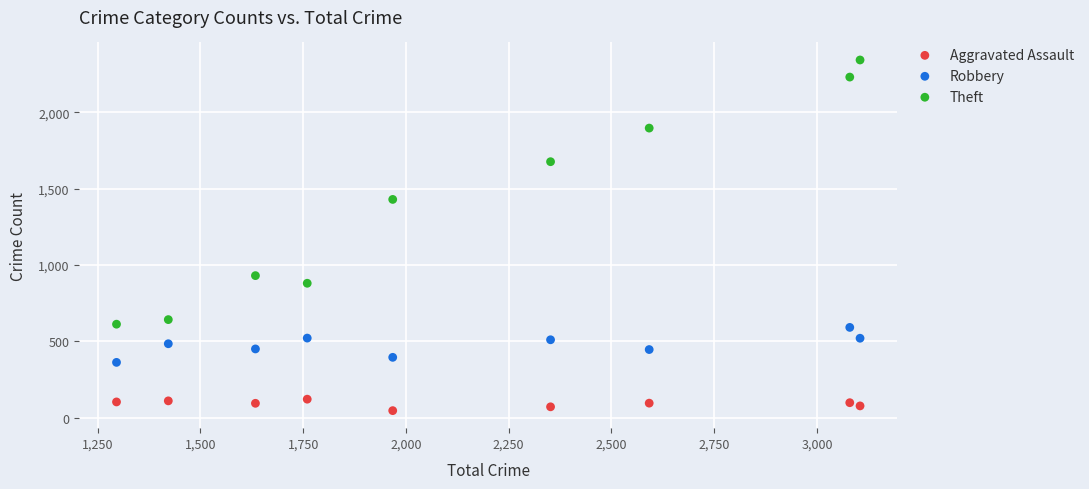

Across all series, what Y value is closest to 1194?

1429